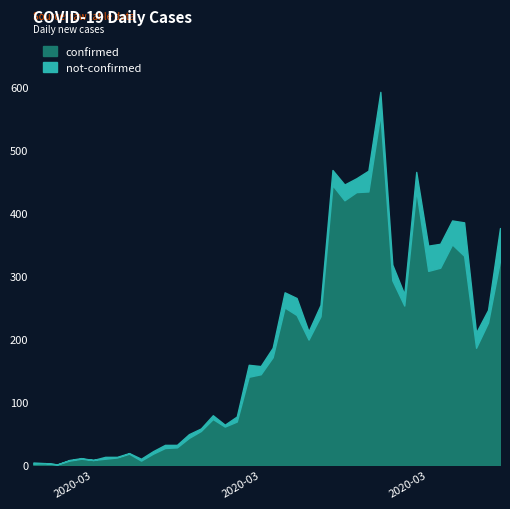

The value of not-confirmed at 2020-03-13 is 4. True or false?

False